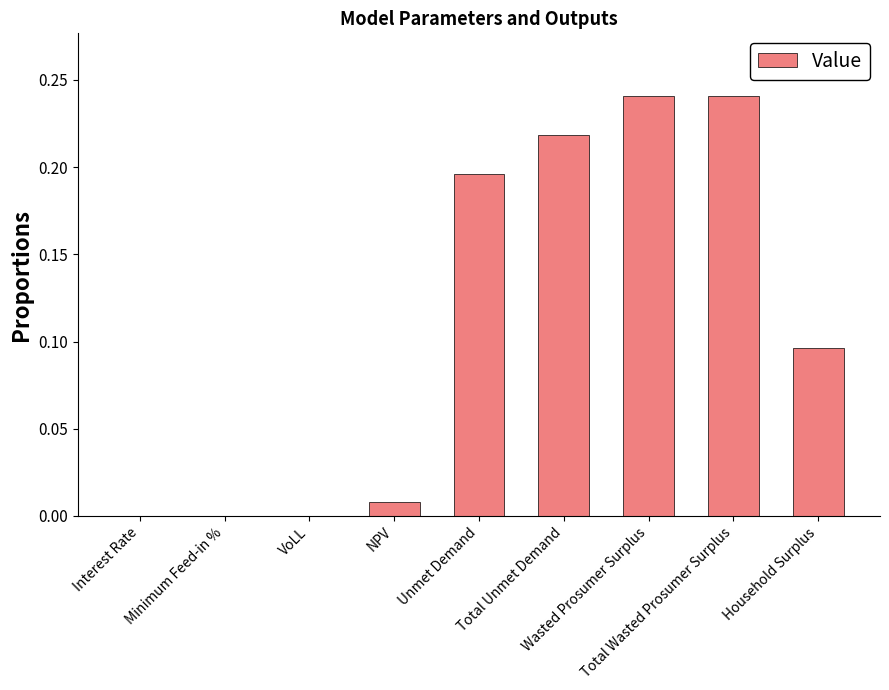

What is the greatest value displayed?

0.2